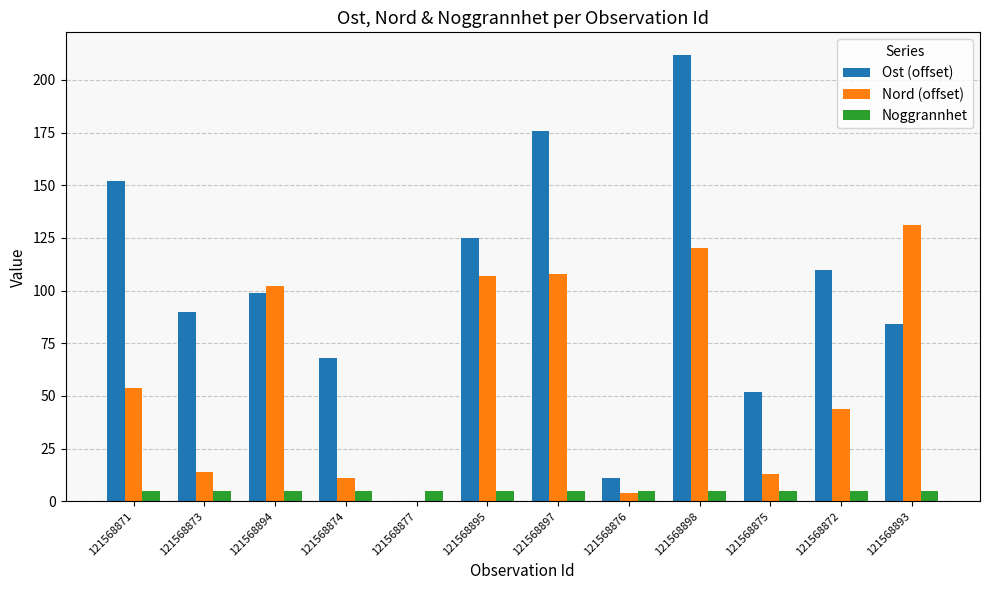

What is the maximum value for Nord (offset)?

131